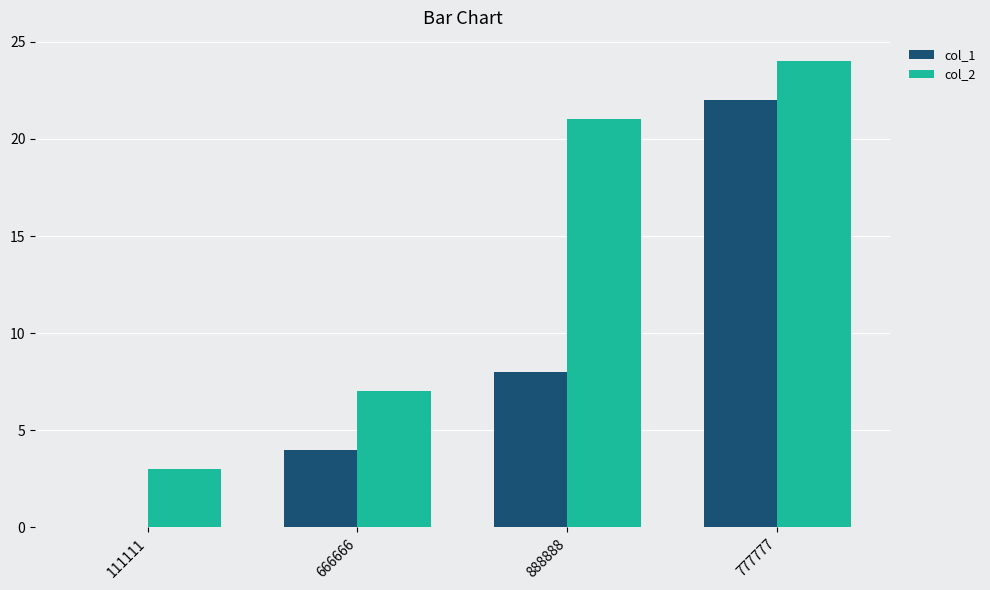

What is the sum of the col_1 values at 777777 and 111111?

22